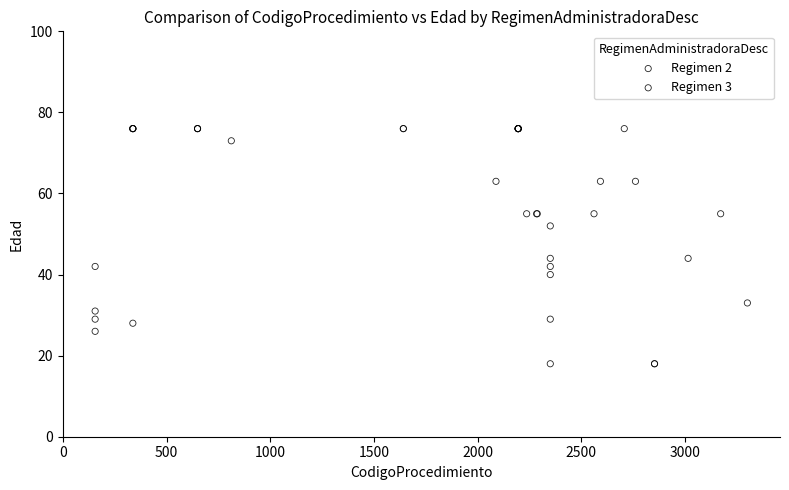

Which series reaches the minimum Y coordinate?

Regimen 2